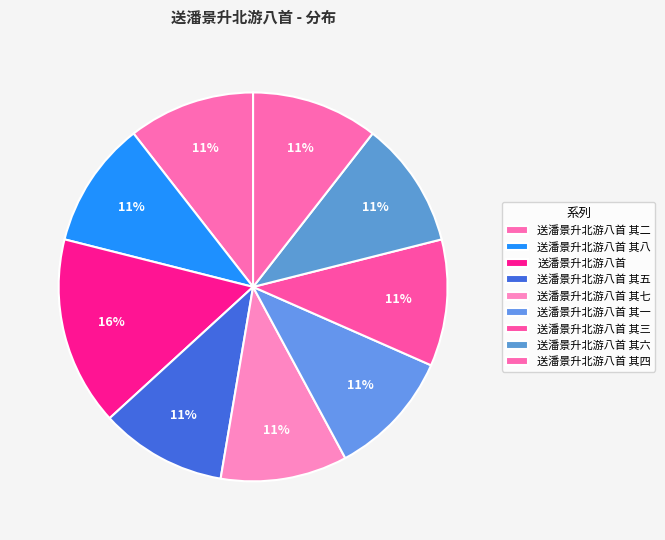

Is it true that 送潘景升北游八首 其二 is 1% of the pie?

False